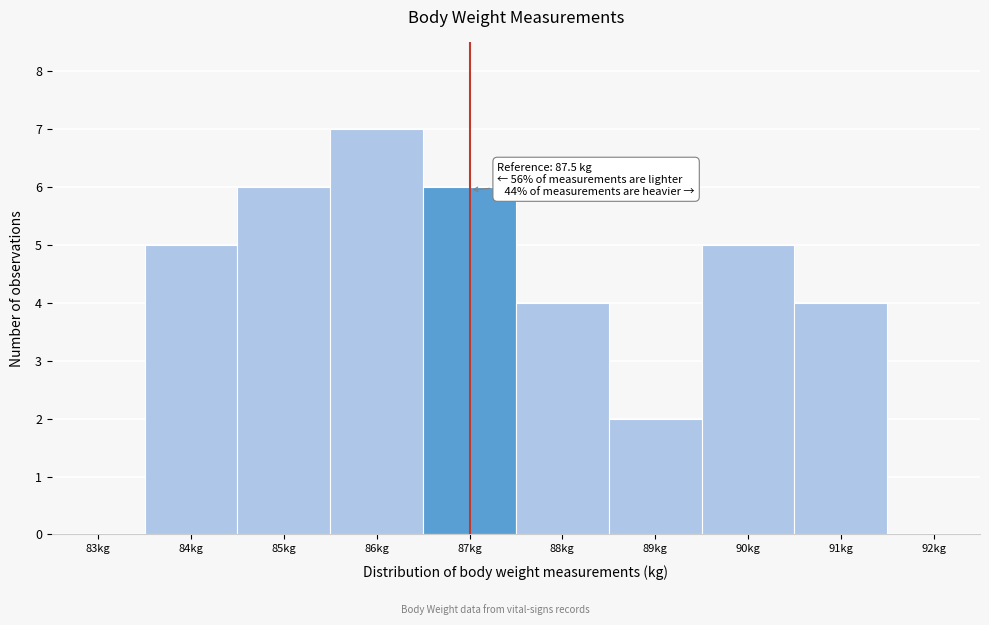

Reading left to right, extract all data points from this chart.

83kg=0	84kg=5	85kg=6	86kg=7	87kg=6	88kg=4	89kg=2	90kg=5	91kg=4	92kg=0